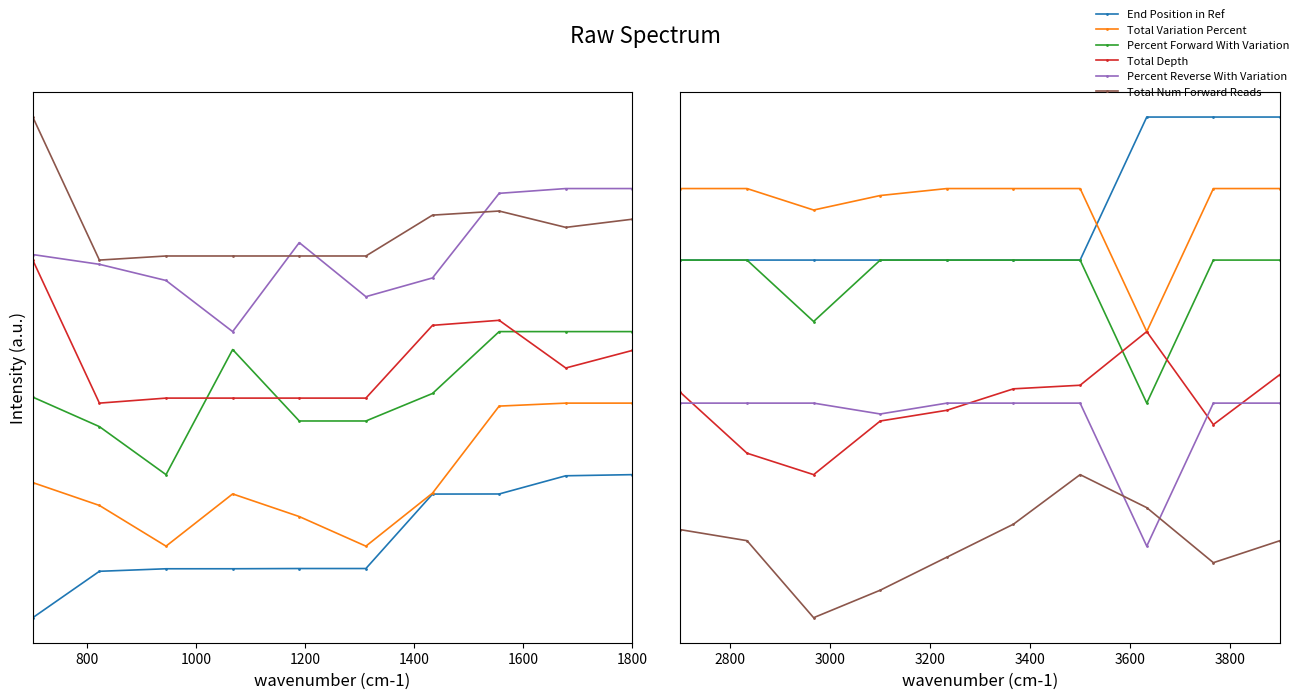

Which series has the largest range (max minus min)?

End Position in Ref